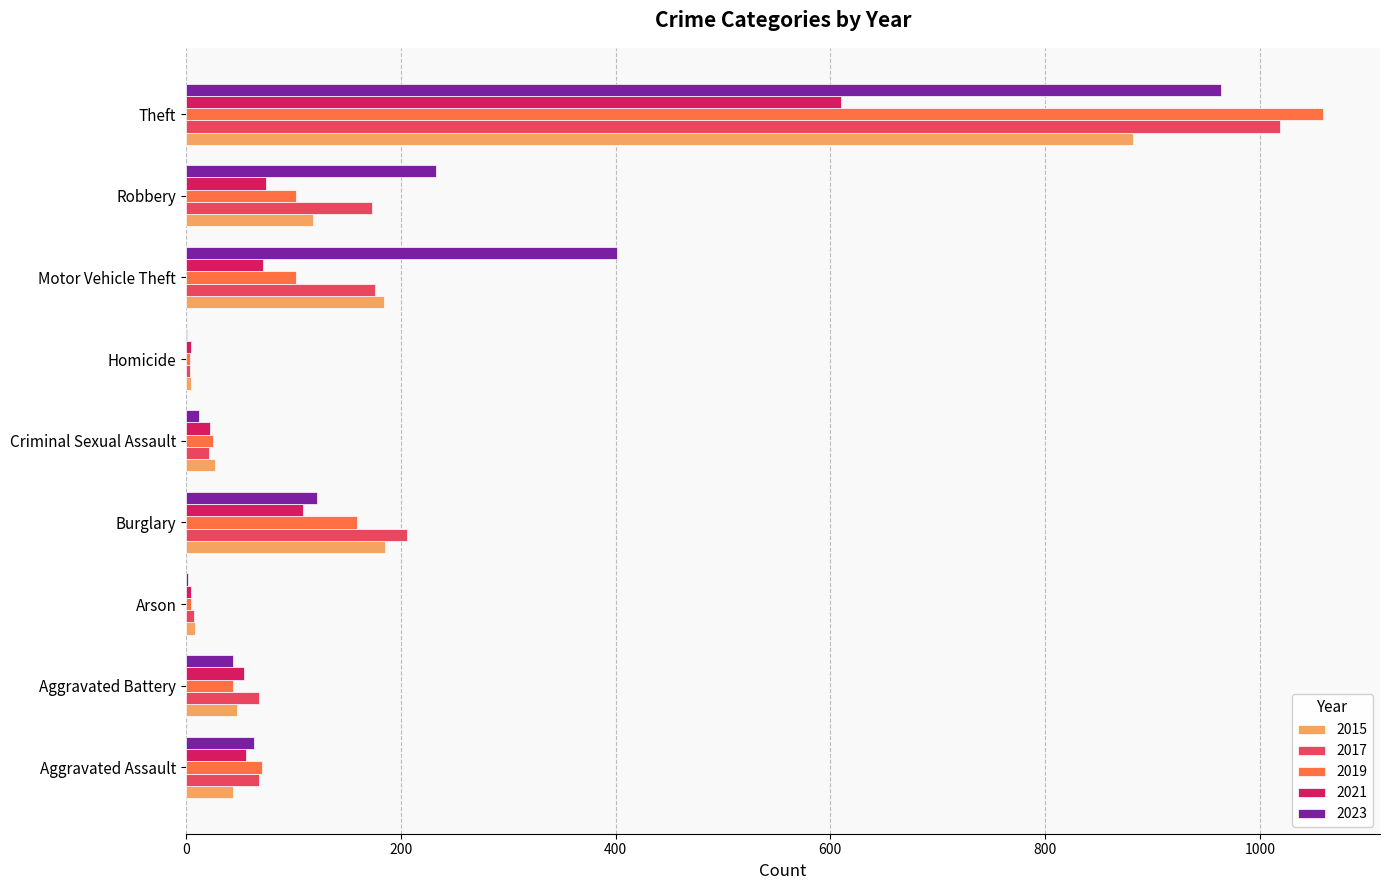

What is the spread (max minus min) of values at Burglary?

97